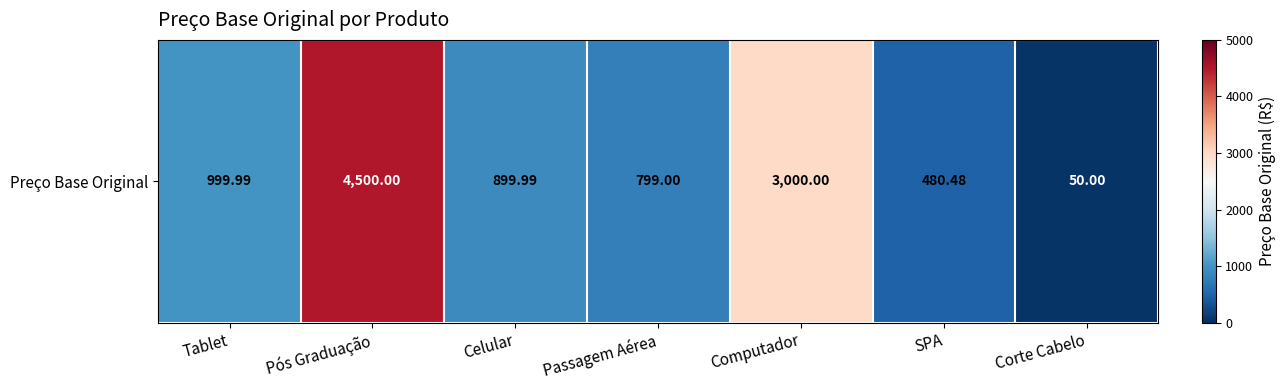

Reading left to right, transcribe all the data shown in this chart.

1000.0	4500.0	900.0	799.0	3000.0	480.5	50.0